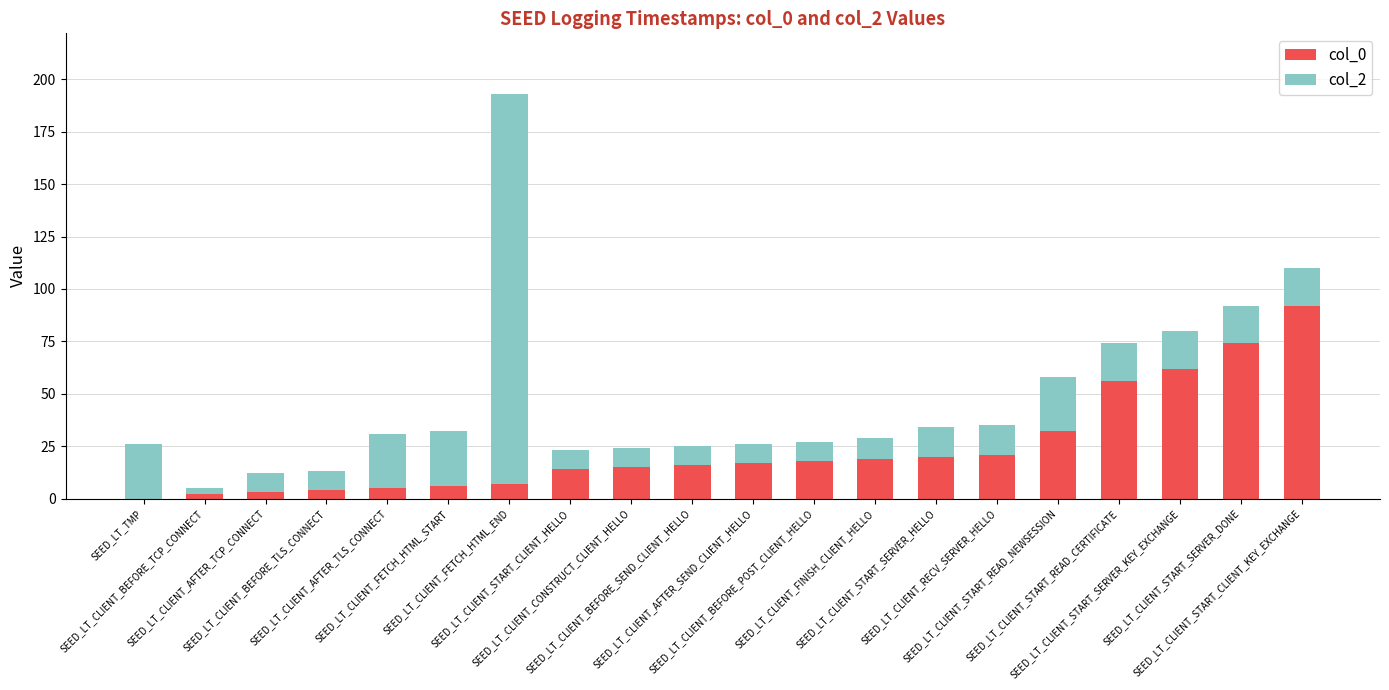

The value of col_0 at SEED_LT_CLIENT_START_CLIENT_HELLO is 5. True or false?

False